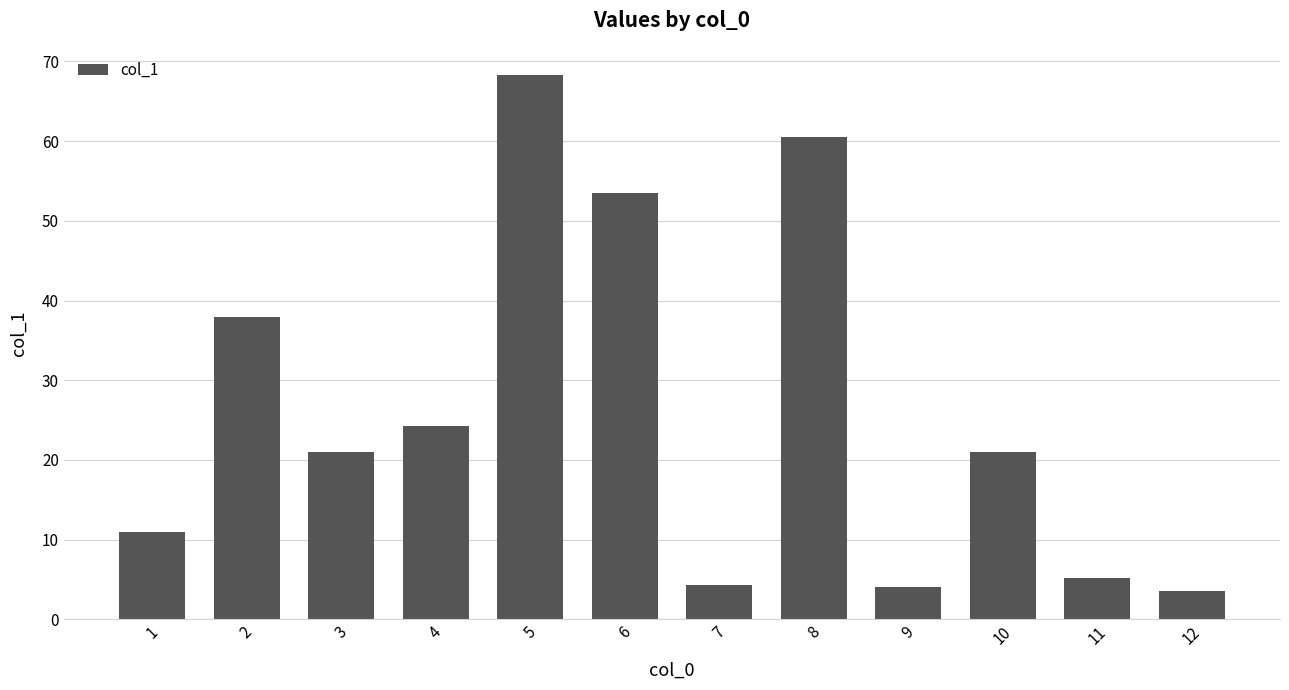

What is the value of the 9th bar from the left?

4.1